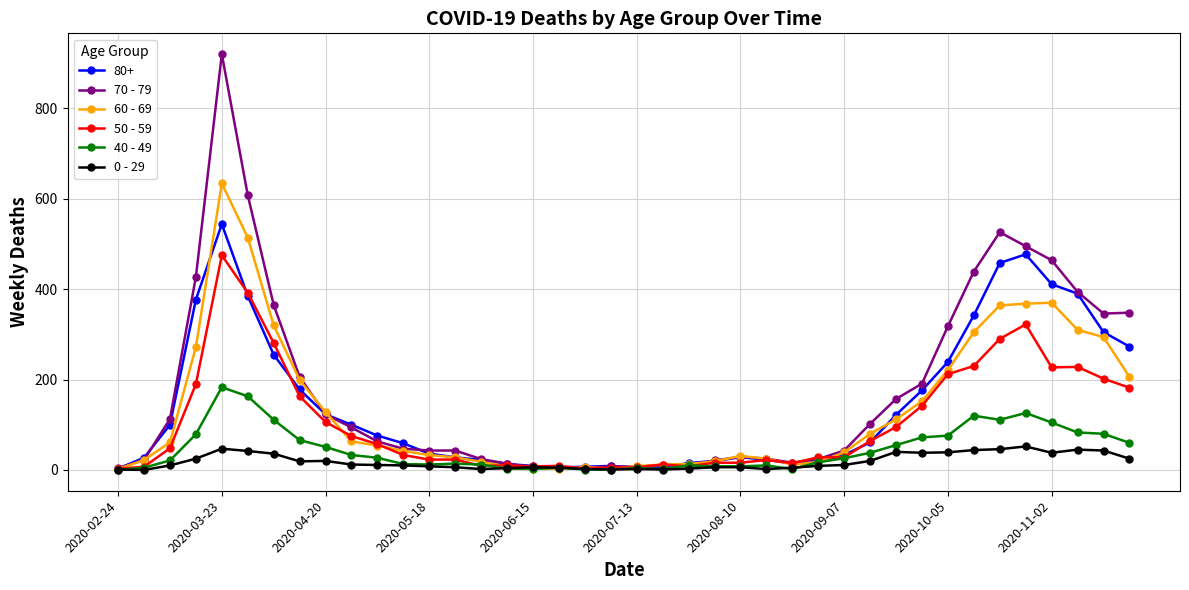

How many data points in 0 - 29 are less than 11?

20